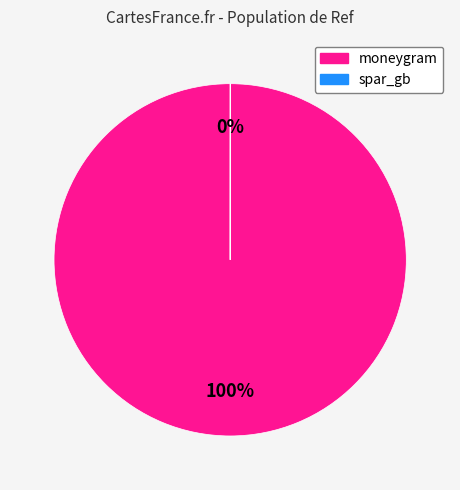

The moneygram slice represents 100% of the pie. True or false?

True